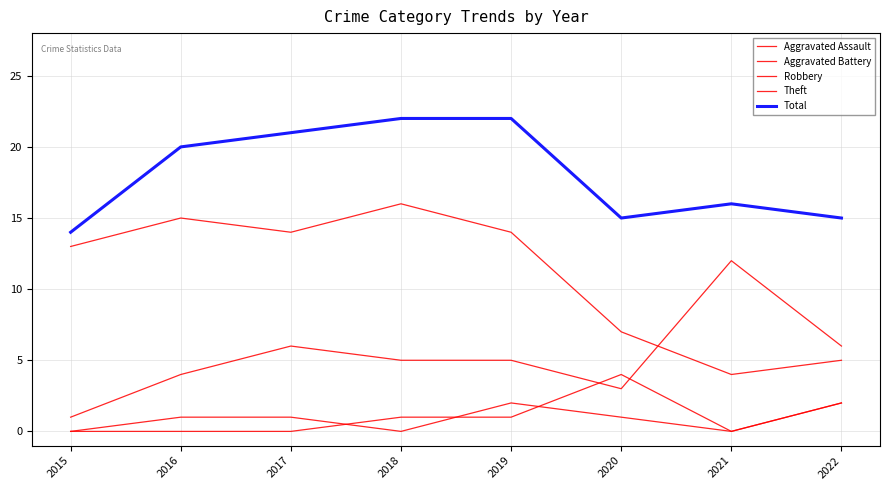

At how many categories does at least one series exceed 19?

4